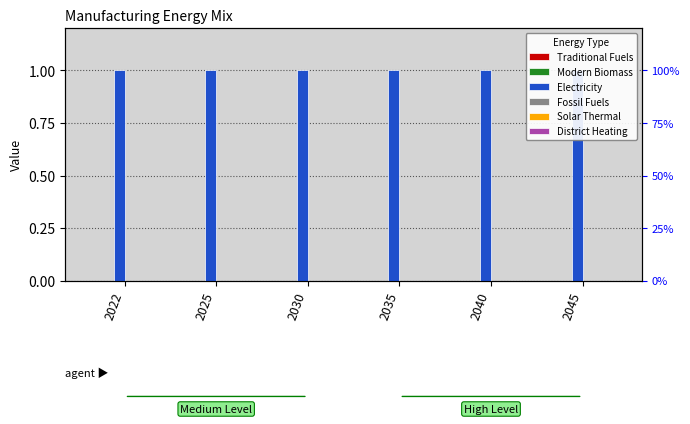

How many distinct data groups are displayed?

6